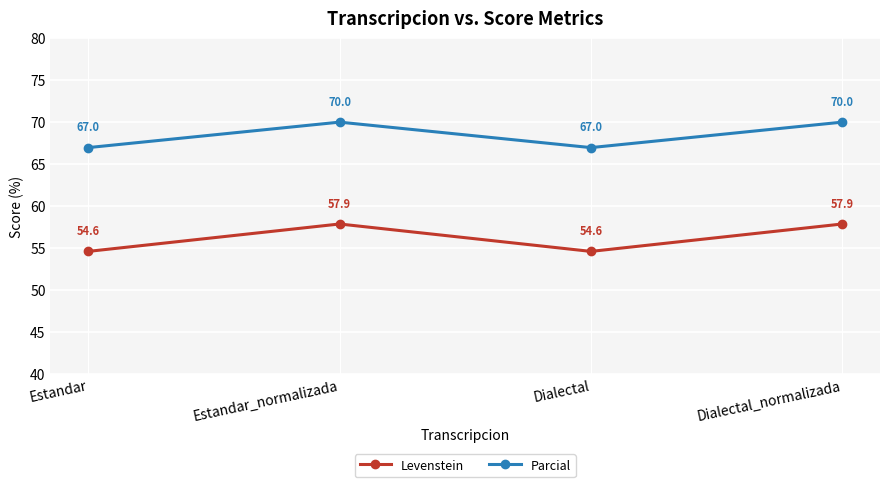

How many Parcial values are between 66 and 70?

4